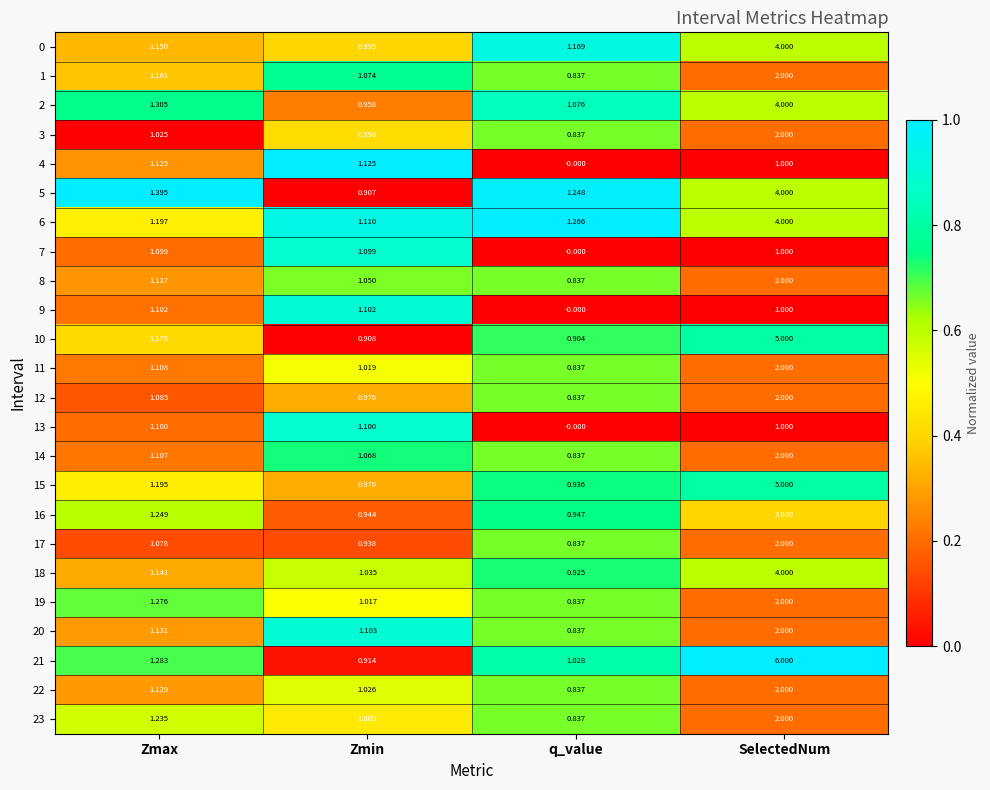

Which category has the highest value across all series?

SelectedNum